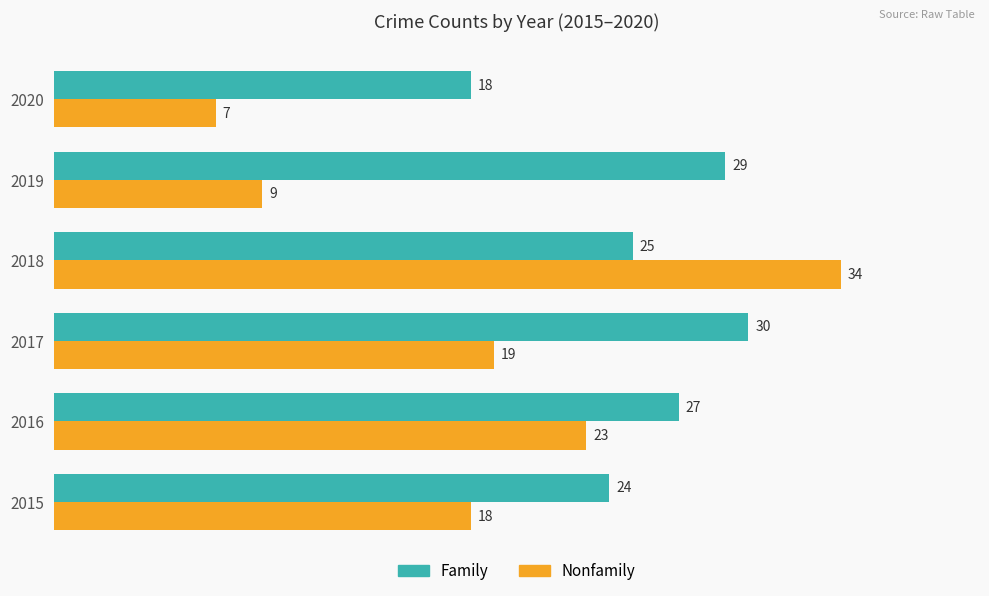

List the series in order of their peak value, lowest first.

Family, Nonfamily